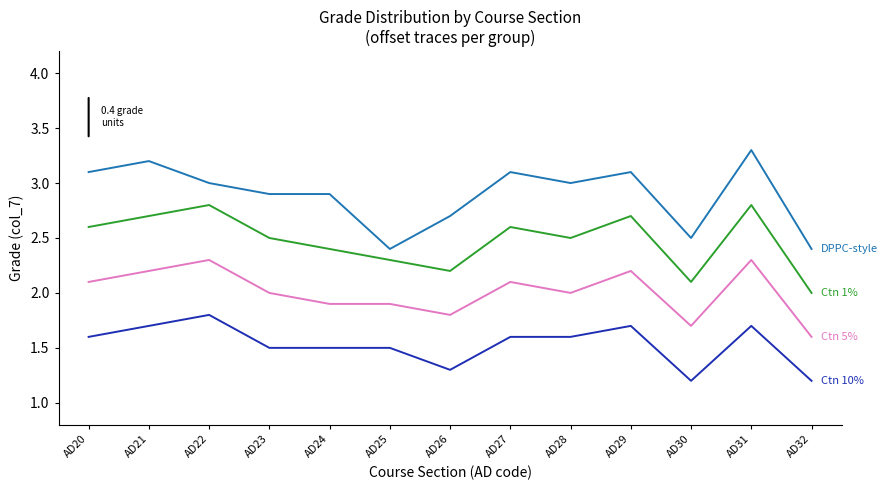

What is the total value across all series at AD23?

8.9